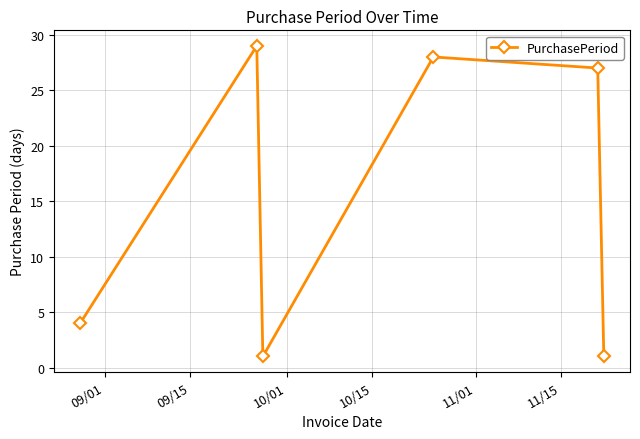

What is the maximum value shown in the chart?

29